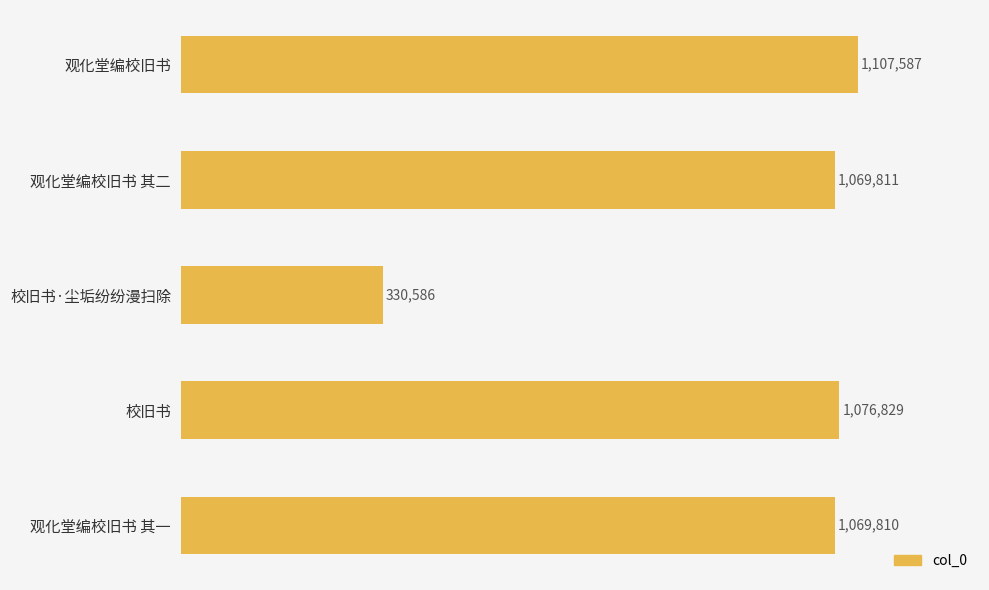

Does the chart contain any negative values?

No